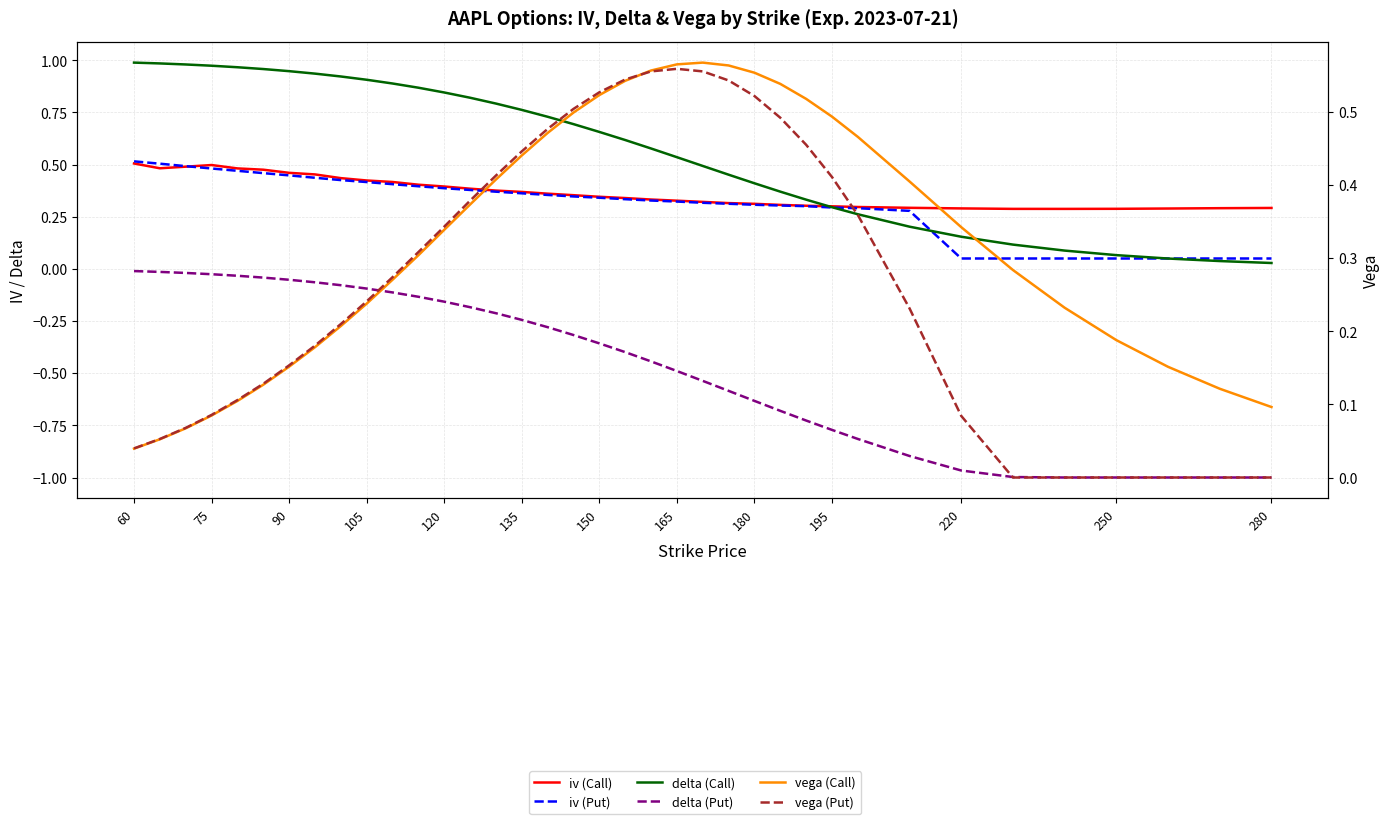

Which series ends up on top after the final intersection of delta (Call) and iv (Call)?

iv (Call)